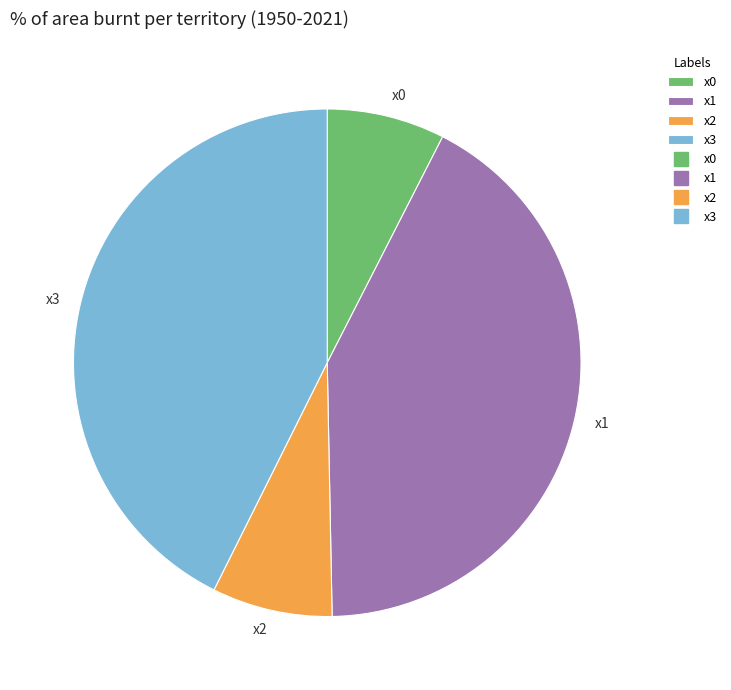

Do x1 and x2 together represent more than half of the pie?

No